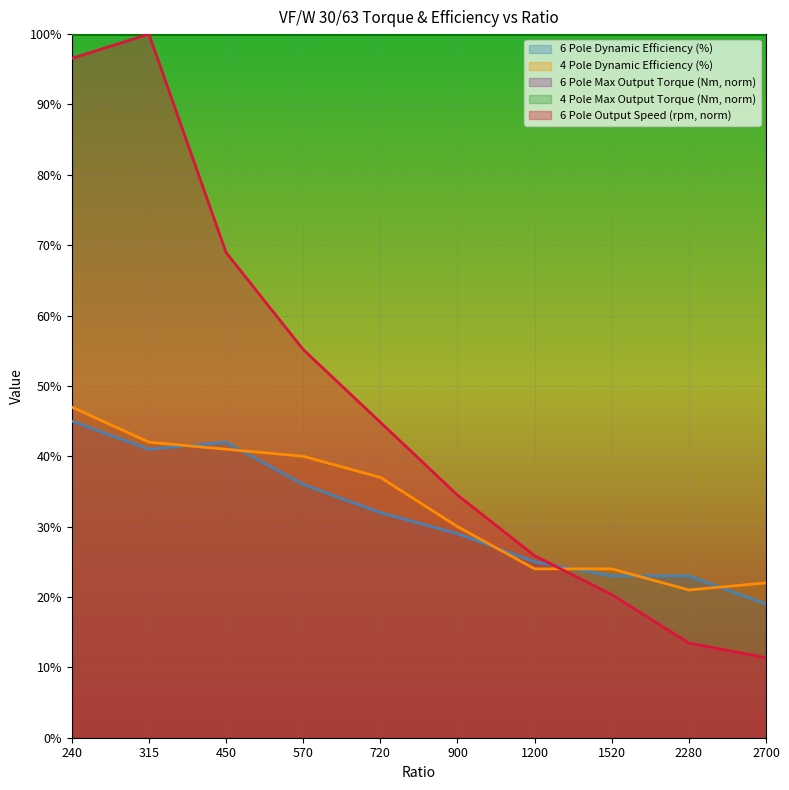

Rank the categories by 6 Pole Dynamic Efficiency (%) value from lowest to highest.

2700, 1520, 2280, 1200, 900, 720, 570, 315, 450, 240